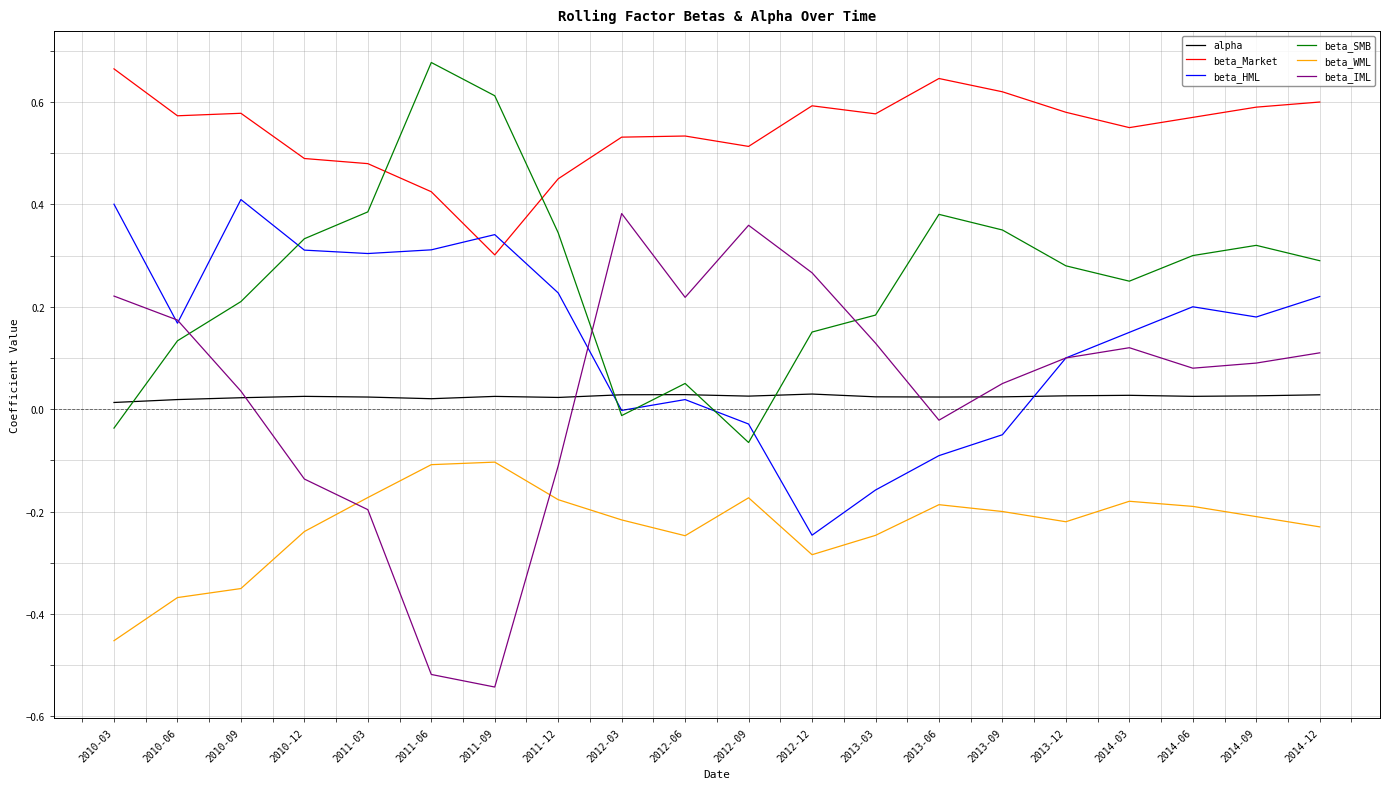

Between 2013-03 and 2014-09, which series saw the biggest shift?

beta_HML